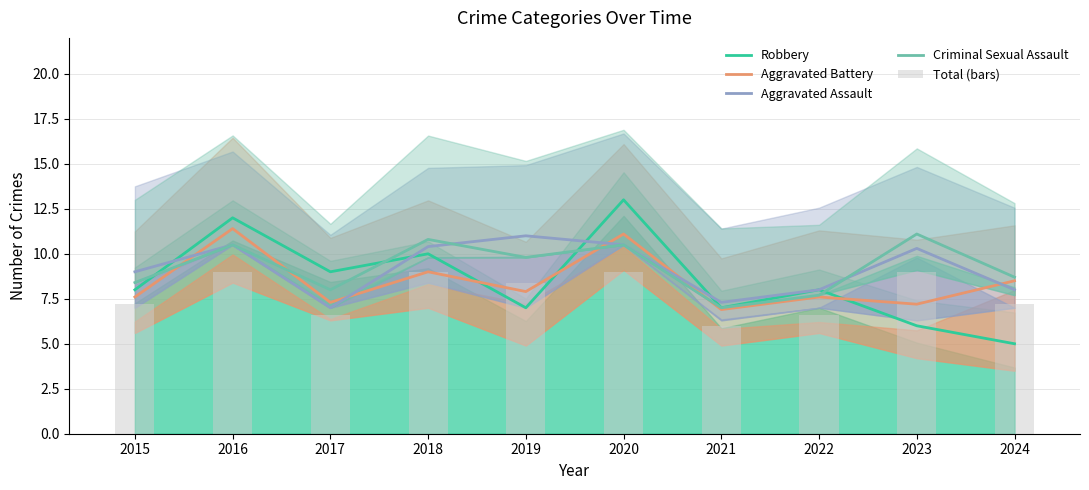

Which category has the highest value across all series?

2020